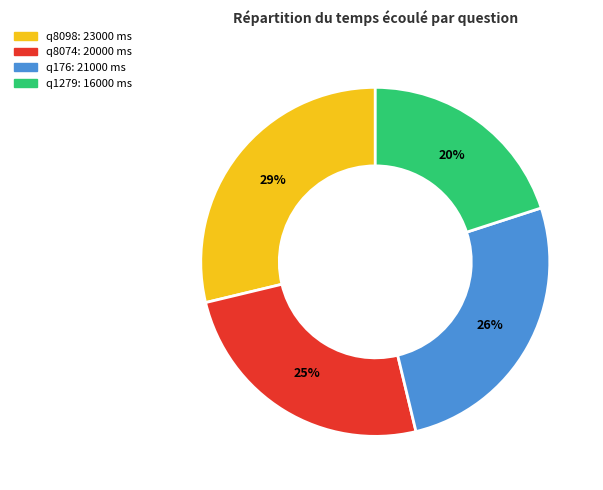

To the nearest percent, what portion does q1279 represent?

20%